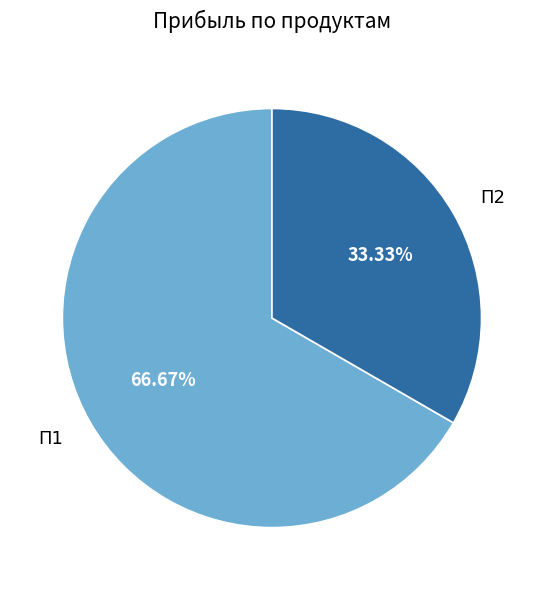

How many slices are in this pie chart?

2